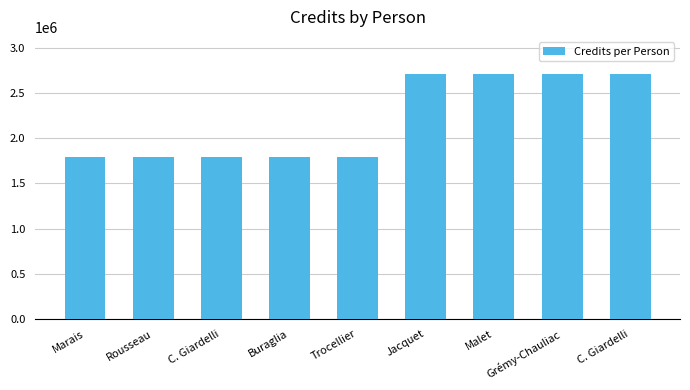

How many bars are there in total?

9